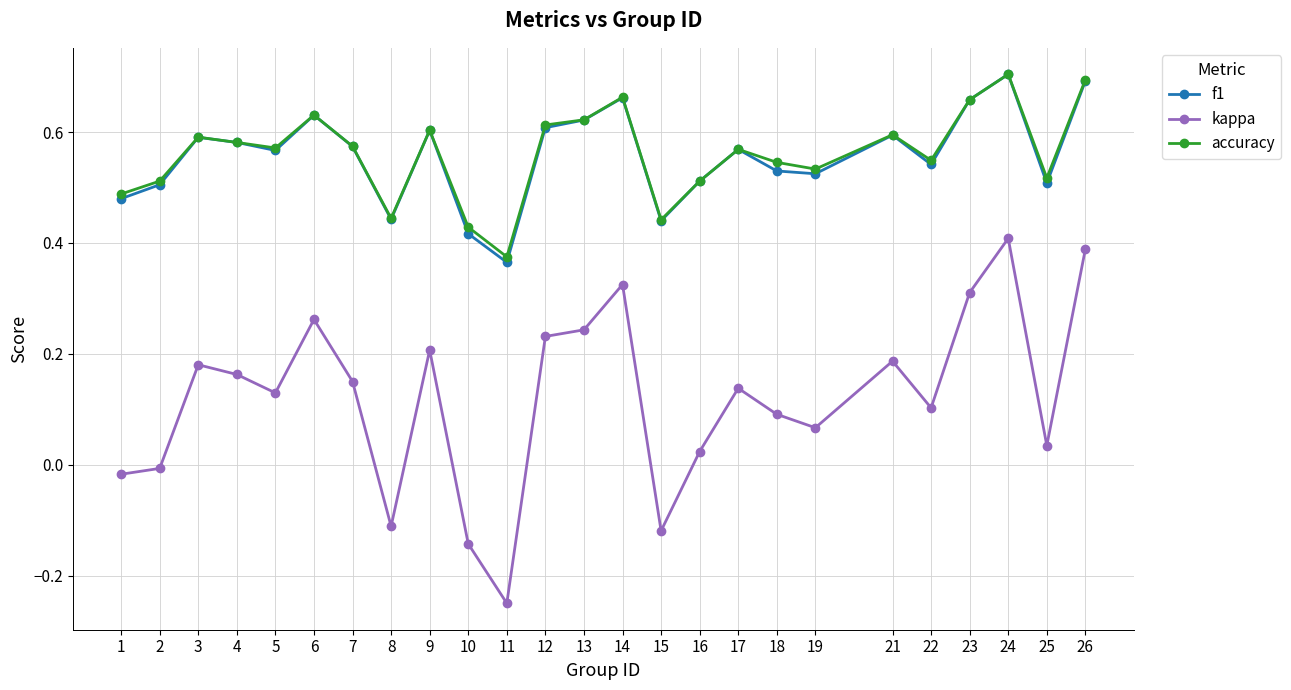

The value of kappa at 5 is 0.1. True or false?

True